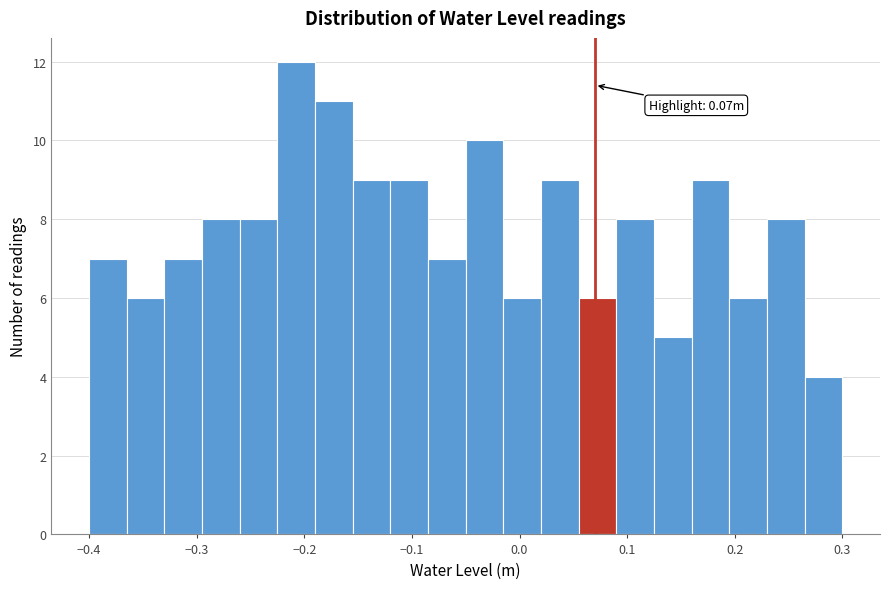

Read against the x-axis, roughly where is the centre of the tallest bar?

-0.21